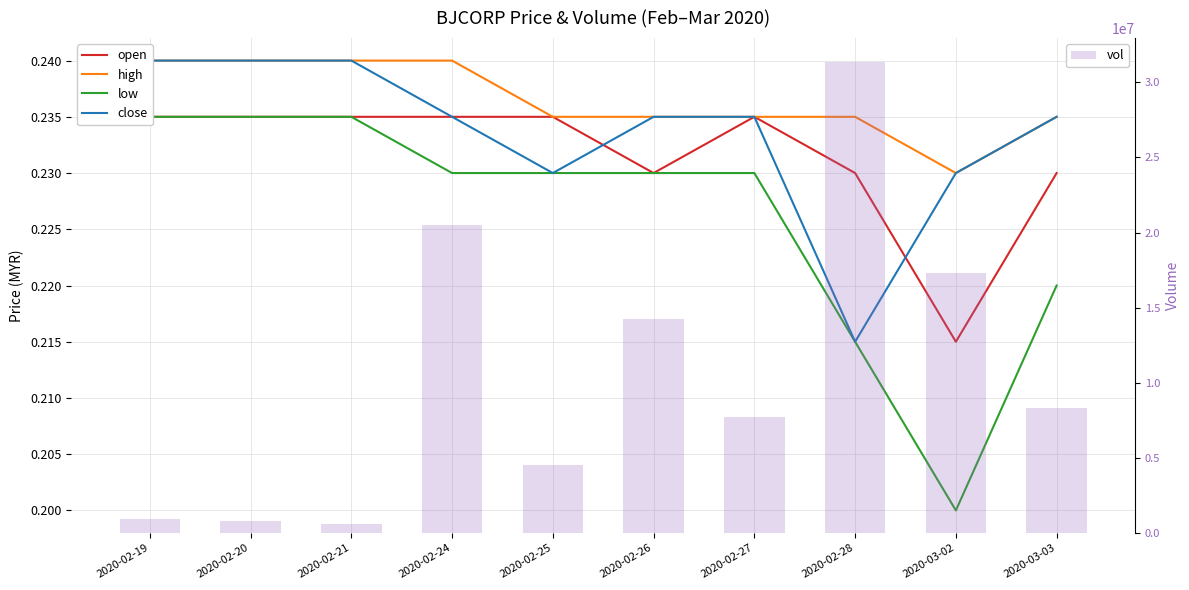

Reading right to left, transcribe all the data shown in this chart.

open: 0.2	0.2	0.2	0.2	0.2	0.2	0.2	0.2	0.2	0.2
high: 0.2	0.2	0.2	0.2	0.2	0.2	0.2	0.2	0.2	0.2
low: 0.2	0.2	0.2	0.2	0.2	0.2	0.2	0.2	0.2	0.2
close: 0.2	0.2	0.2	0.2	0.2	0.2	0.2	0.2	0.2	0.2
vol: 8295200.0	17276000.0	31381600.0	7734300.0	14269800.0	4497700.0	20509400.0	618800.0	819100.0	947100.0